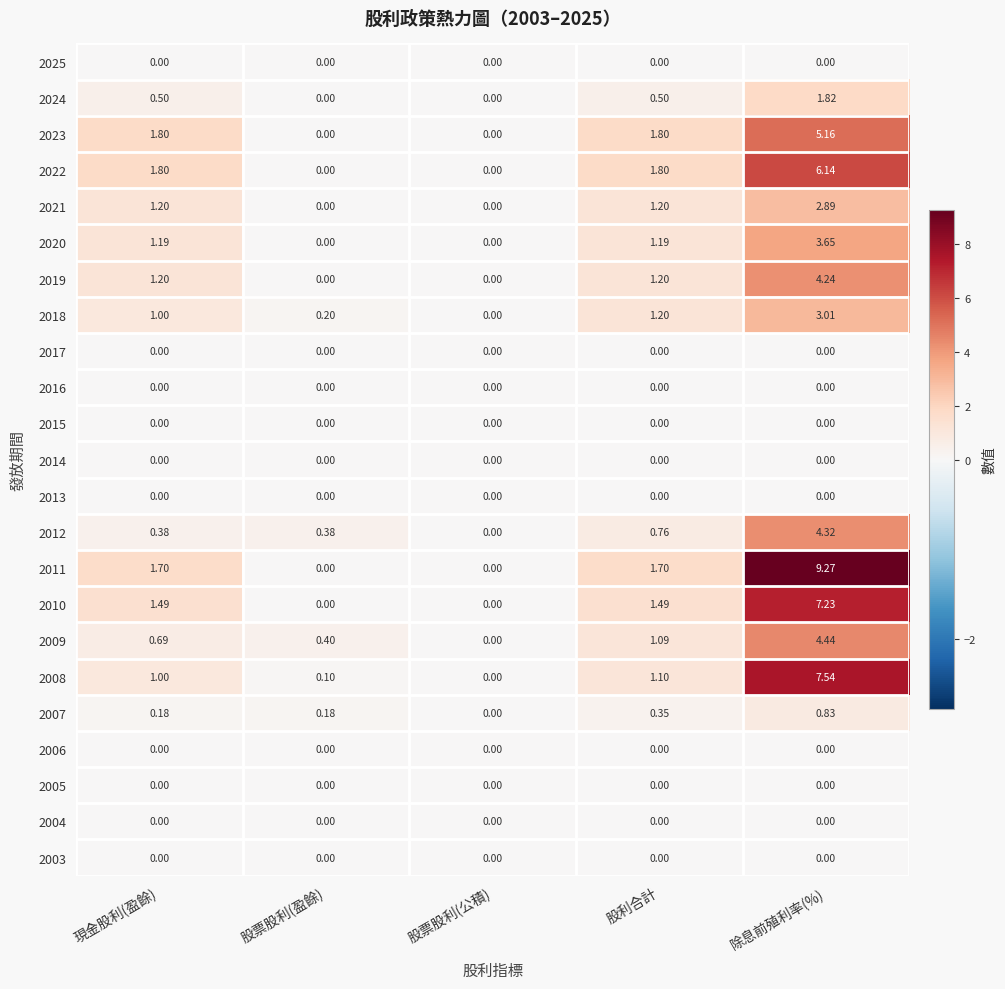

Where is 2009 nearest to the value 2?

股利合計